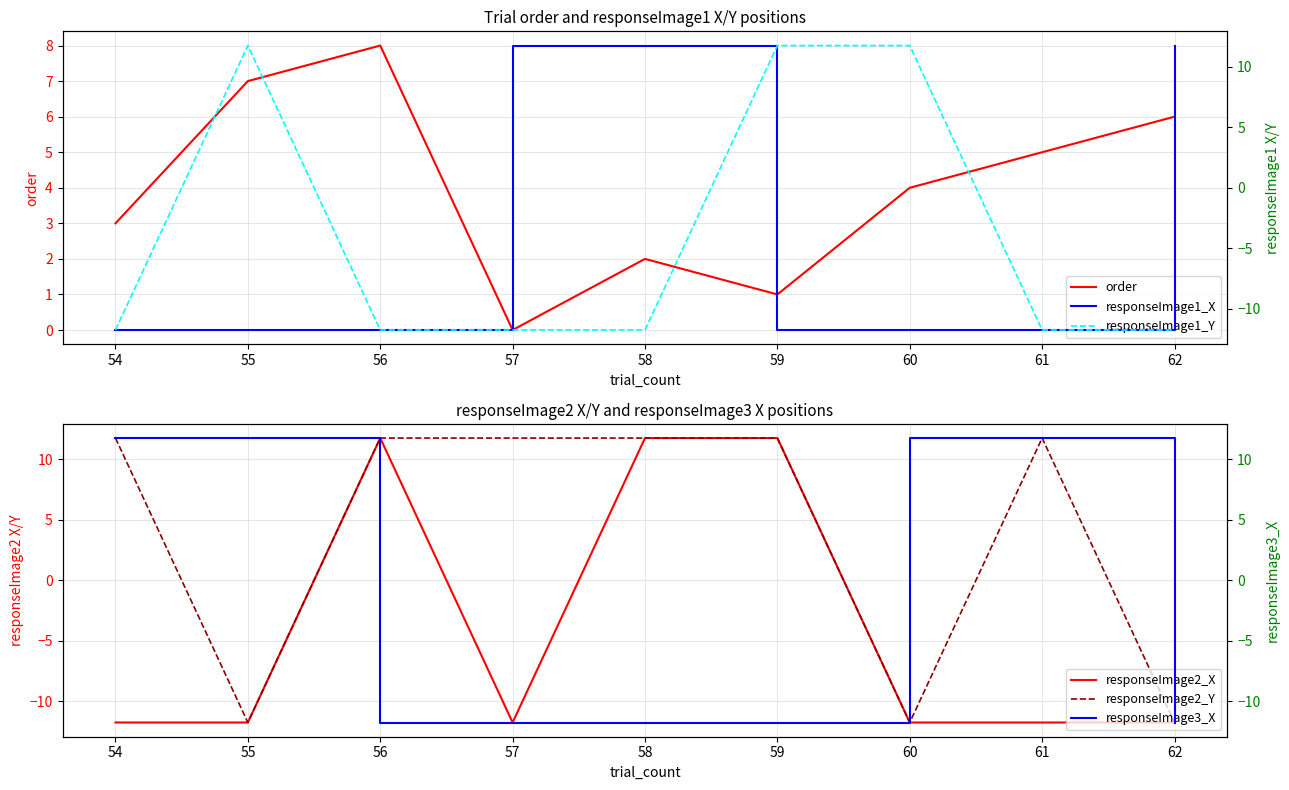

Reading left to right, list all the values displayed in this chart.

order: 3.0	7.0	8.0	0.0	2.0	1.0	4.0	5.0	6.0
responseImage2_X: -11.7	-11.7	11.7	-11.7	11.7	11.7	-11.7	-11.7	-11.7
responseImage2_Y: 11.7	-11.7	11.7	11.7	11.7	11.7	-11.7	11.7	-11.7
responseImage1_X: -11.7	-11.7	-11.7	11.7	11.7	-11.7	-11.7	-11.7	11.7
responseImage1_Y: -11.7	11.7	-11.7	-11.7	-11.7	11.7	11.7	-11.7	-11.7
responseImage3_X: 11.7	11.7	-11.7	-11.7	-11.7	-11.7	11.7	11.7	-11.7